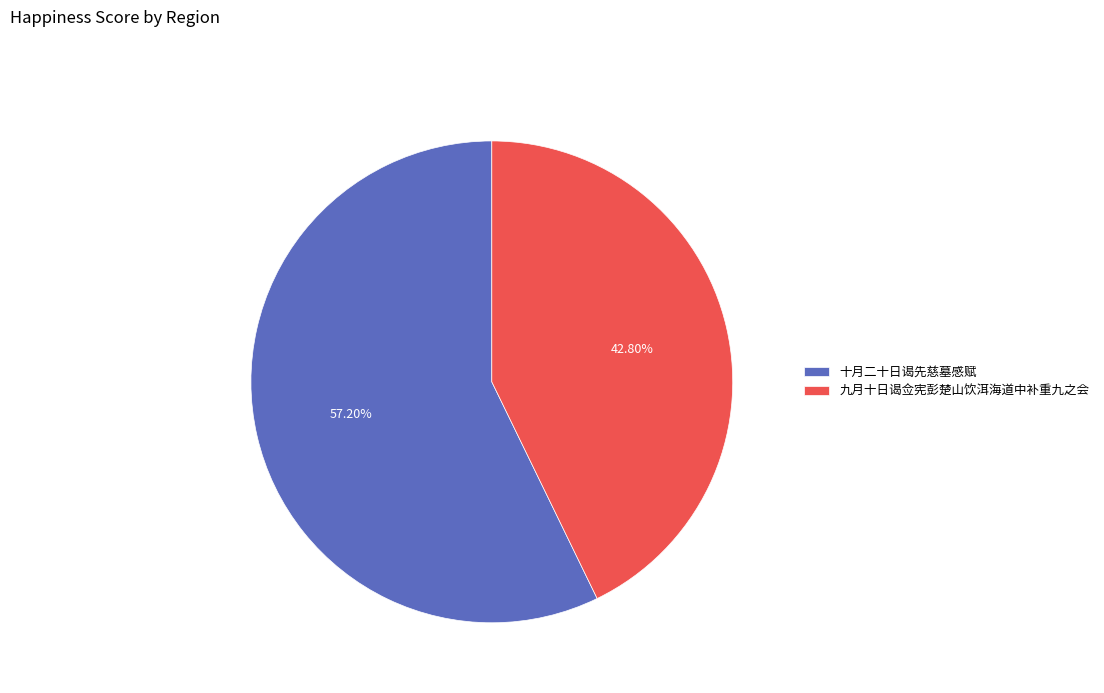

Which slice is the largest?

十月二十日谒先慈墓感赋